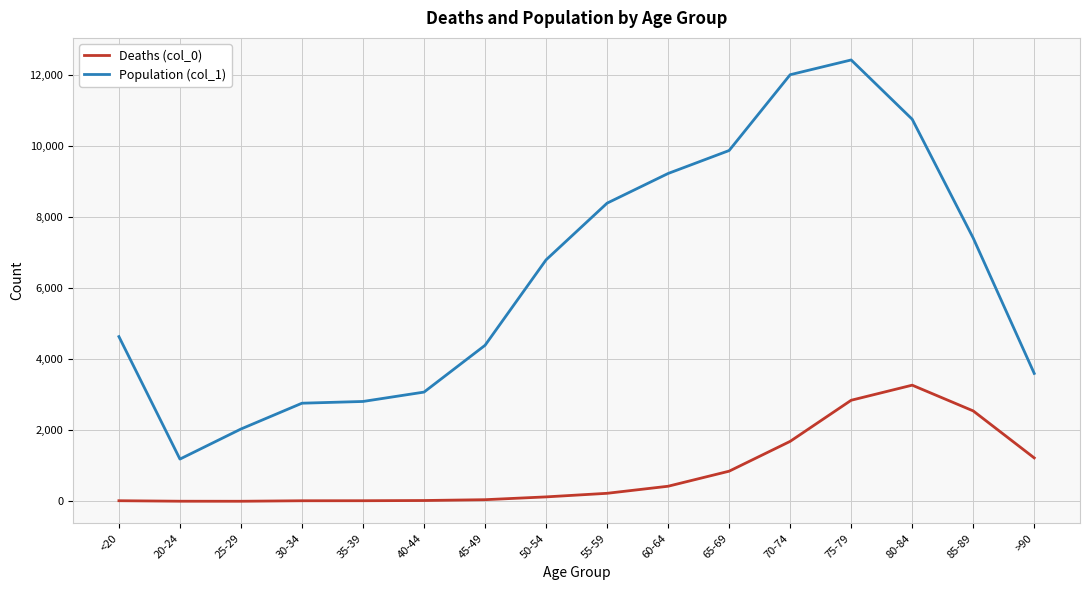

What is the total value across all series at 20-24?

1195